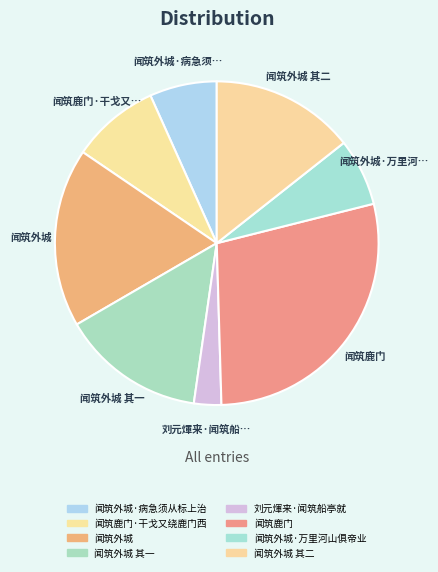

True or false: 闻筑鹿门 accounts for 28% of the total.

True